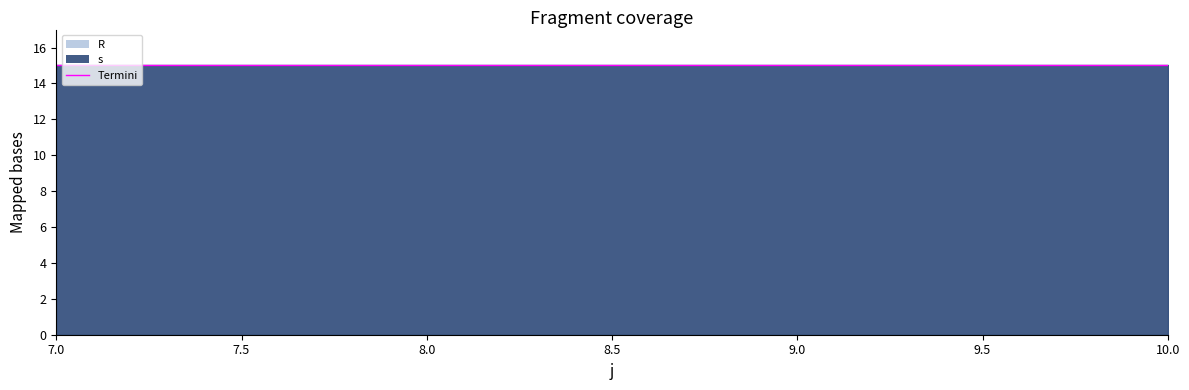

Which series has the largest range (max minus min)?

s